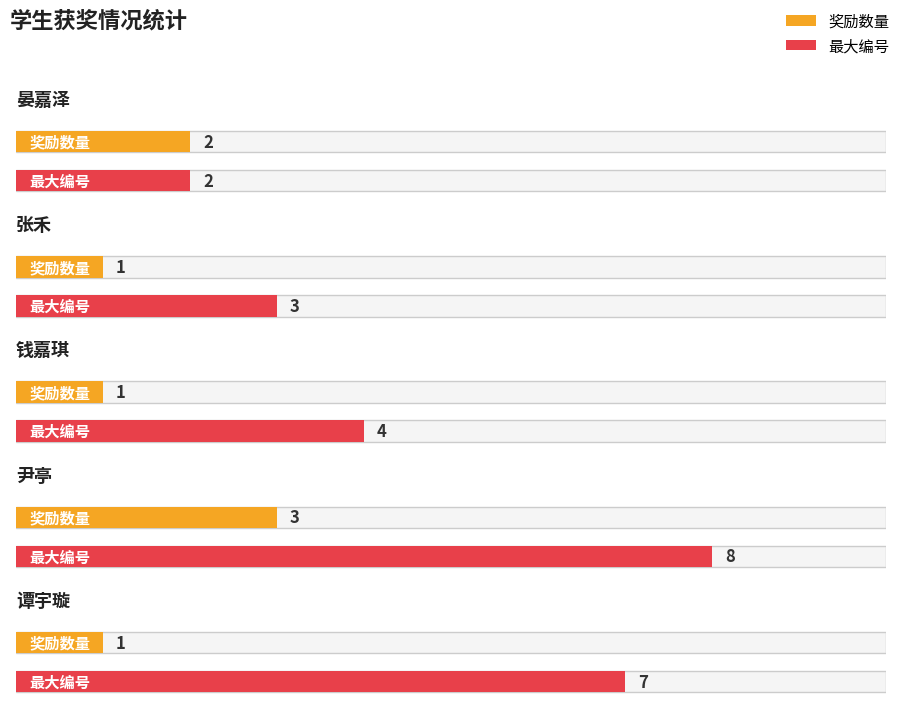

Which series has the largest range (max minus min)?

最大编号